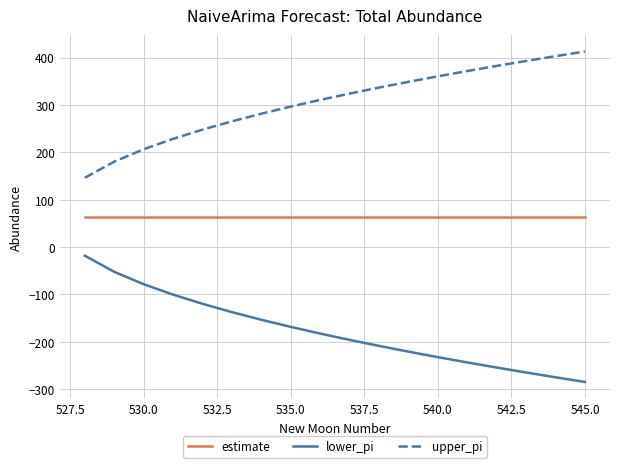

Rank the series by their average value, from highest to lowest.

upper_pi, estimate, lower_pi